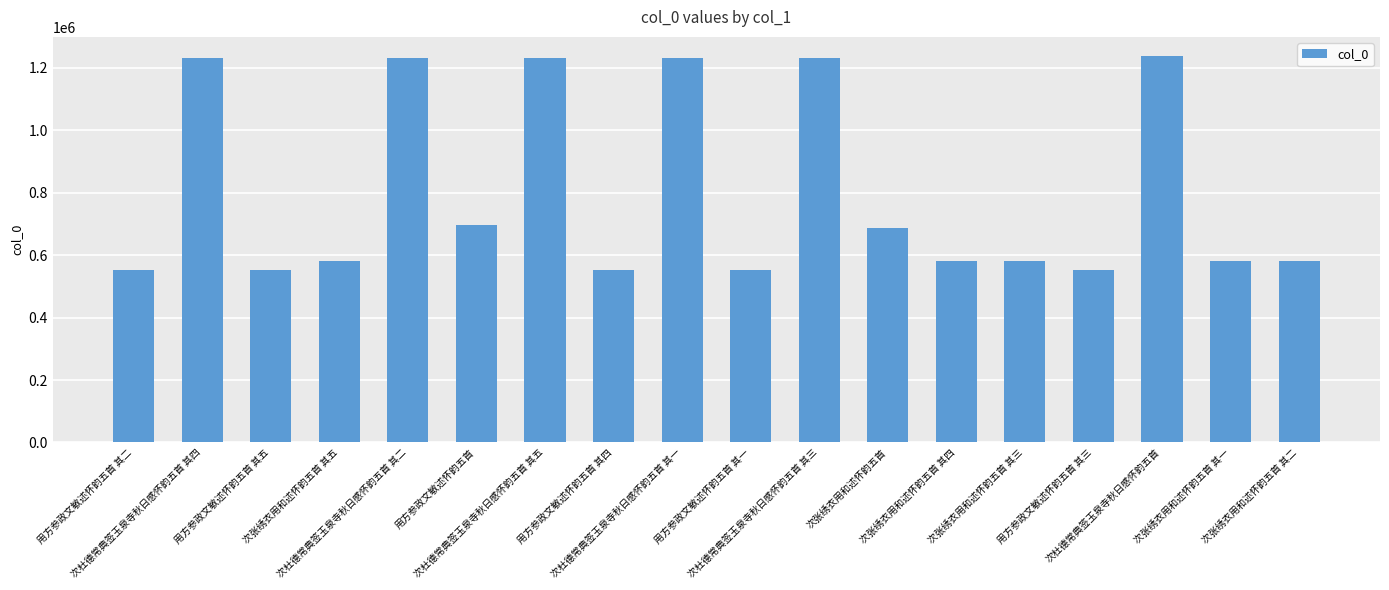

What is the average value?

802106